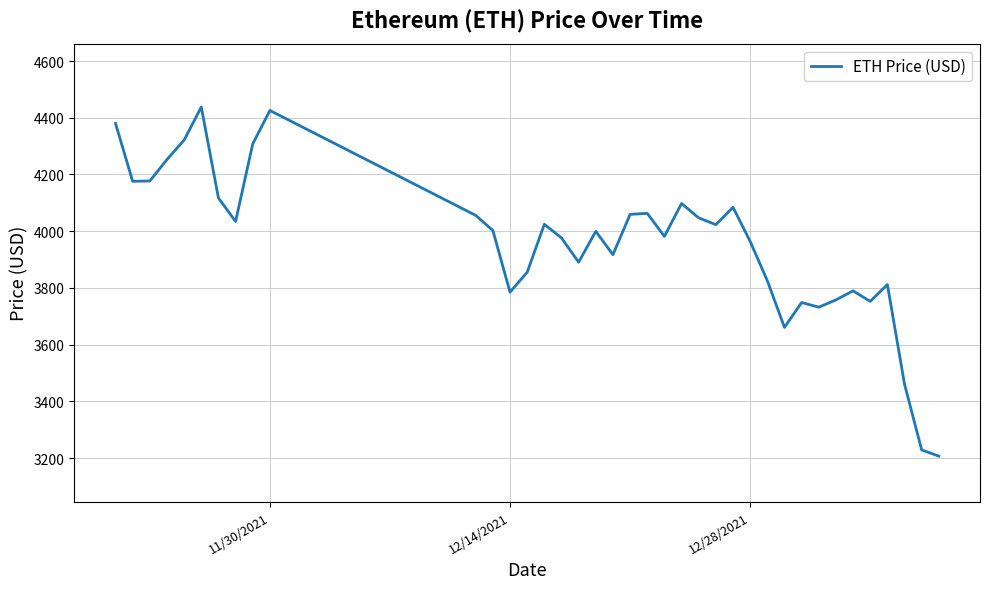

What is the smallest value displayed?

3206.9